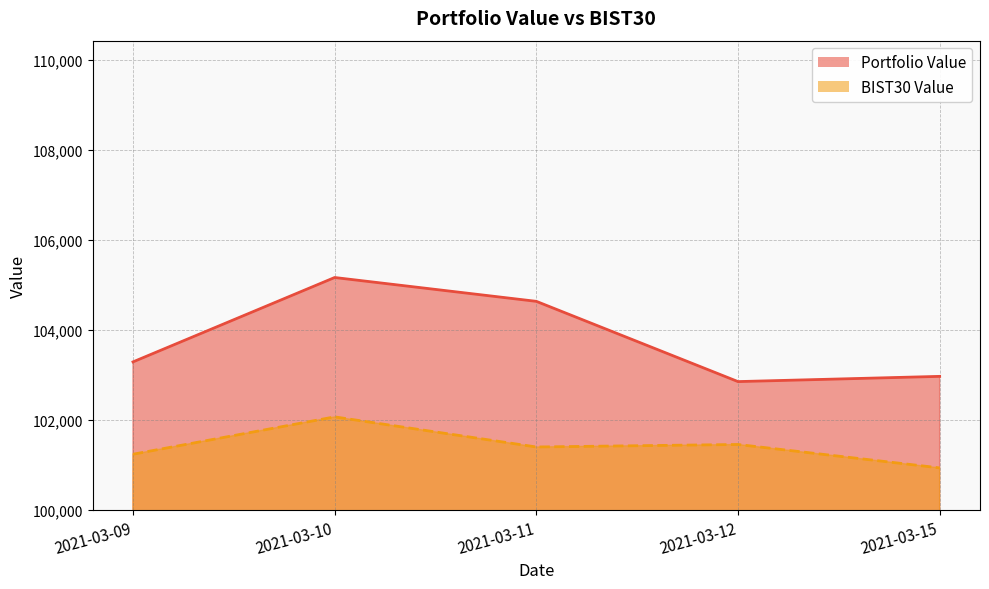

True or false: Portfolio Value has more than 2 interior local peaks.

False